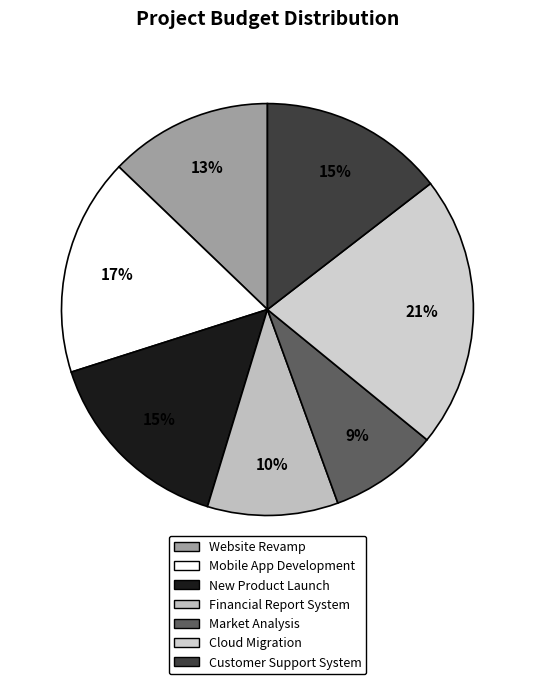

Is Customer Support System the majority of the pie?

No